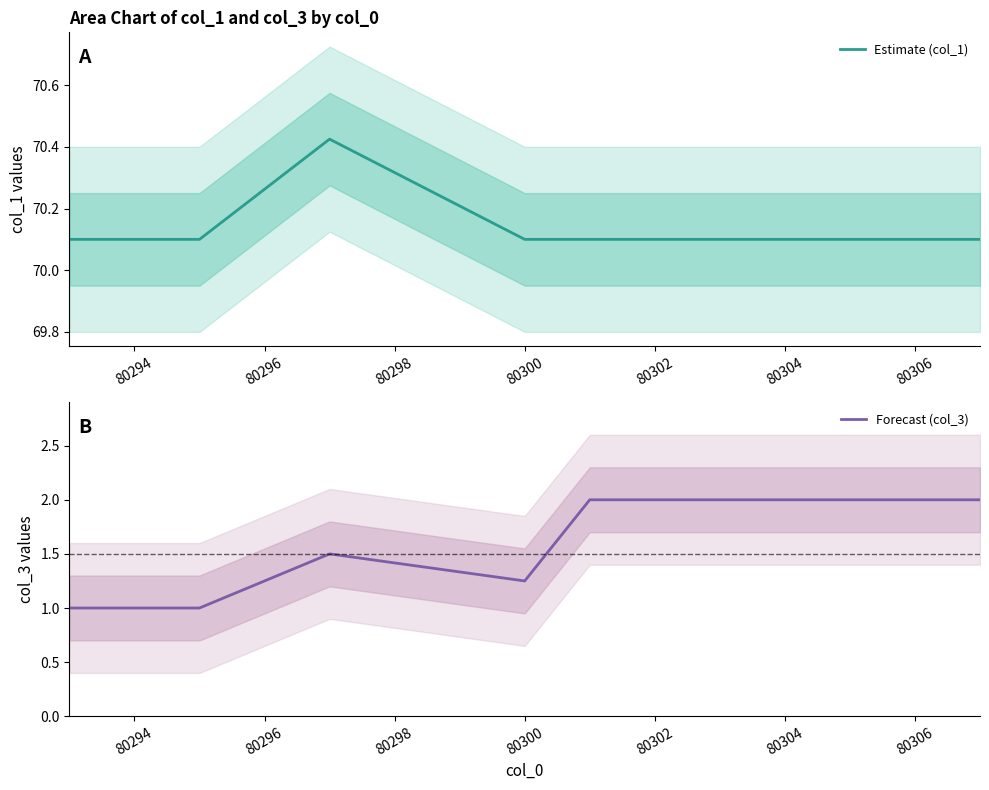

What is the minimum value for Estimate (col_1)?

70.1